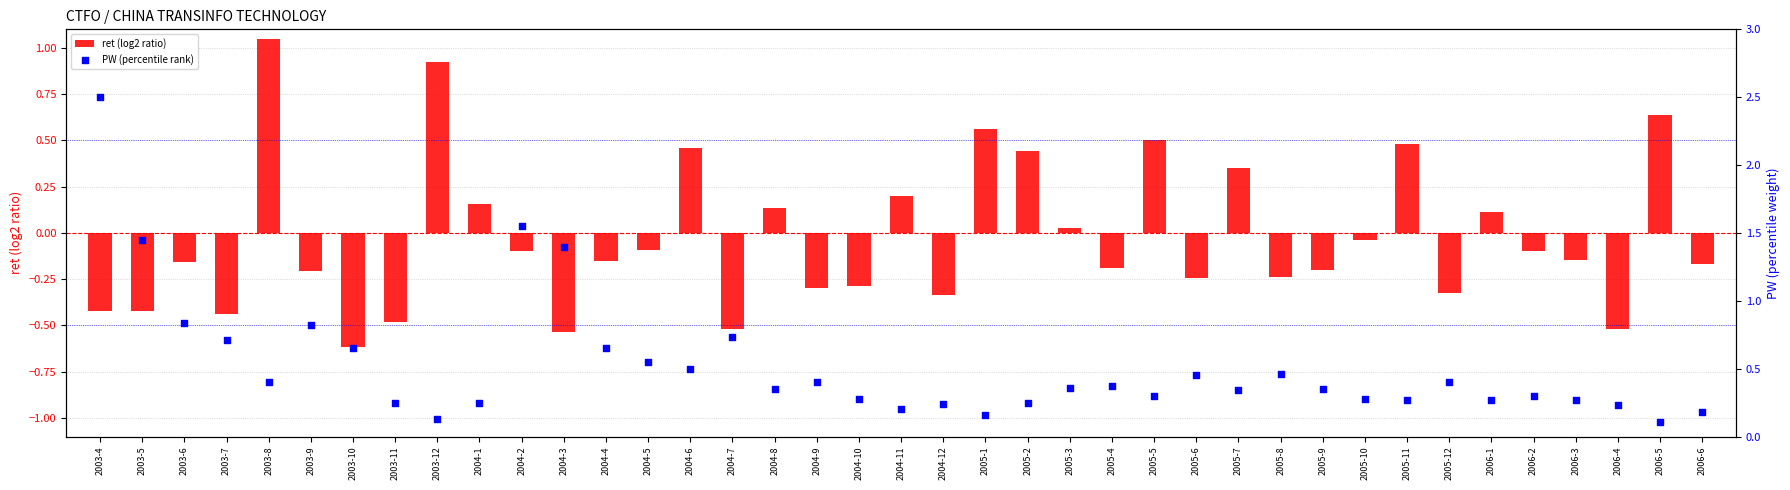

Is the value of ret (log2 ratio) at 2004-10 greater than the value of PW (percentile rank) at 2003-5?

No